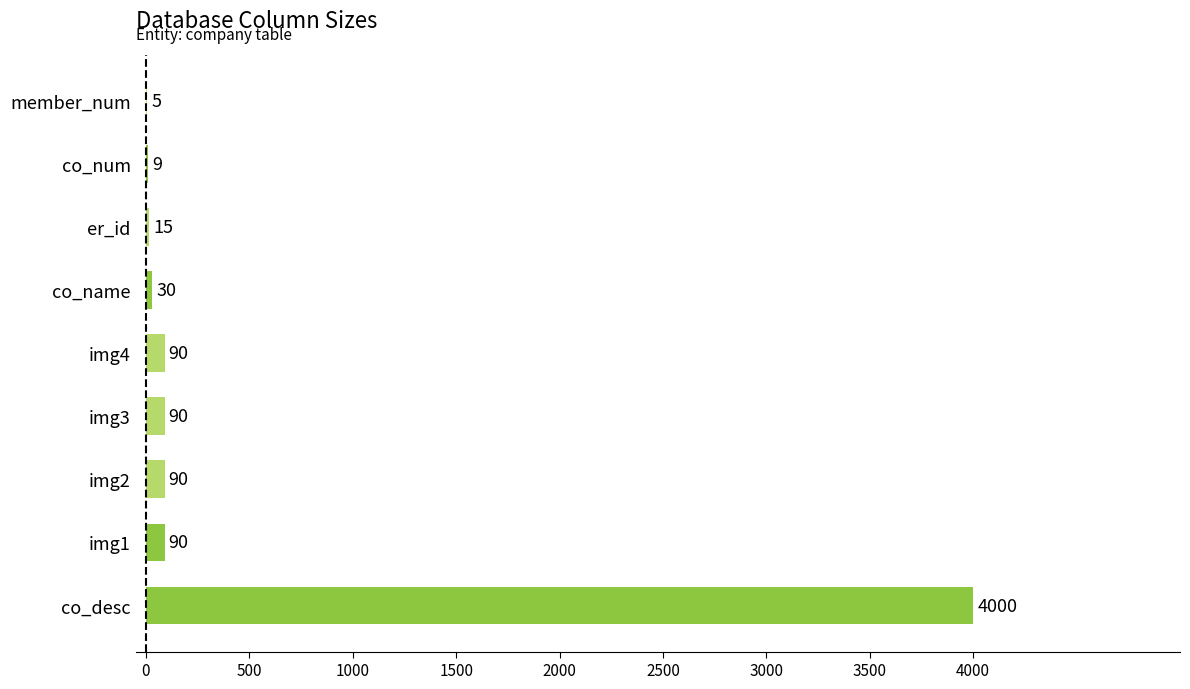

Approximately how many times larger is the value at img1 compared to co_num?

10.0